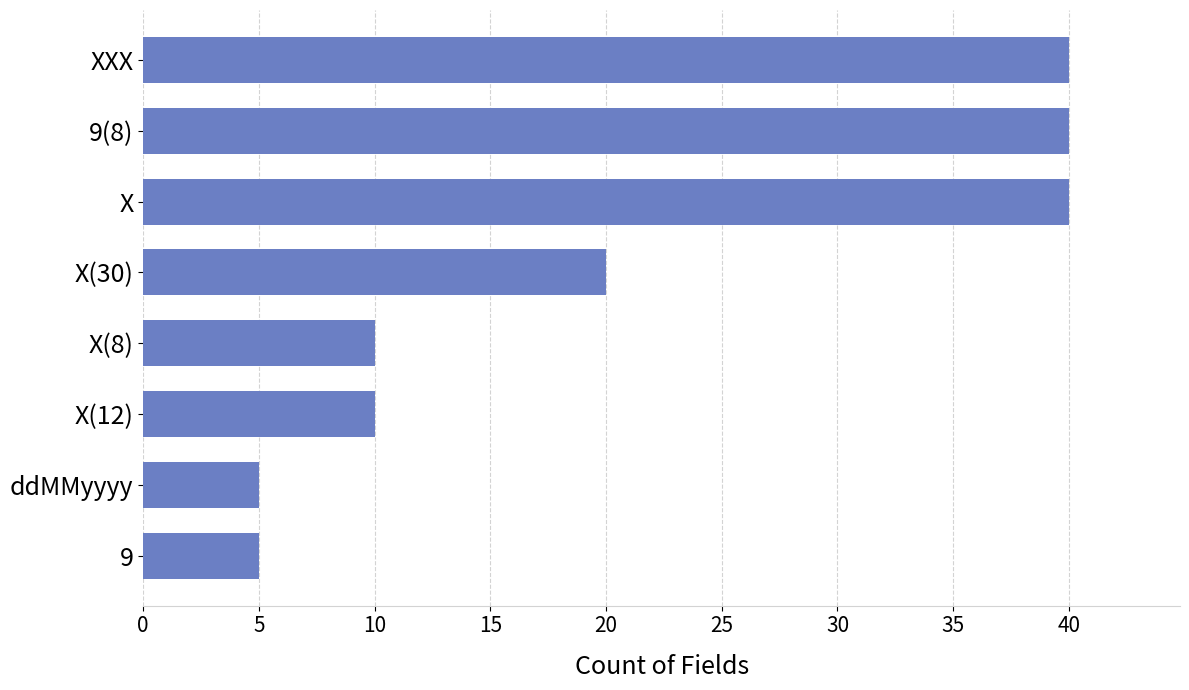

Count the number of categories in the chart.

8